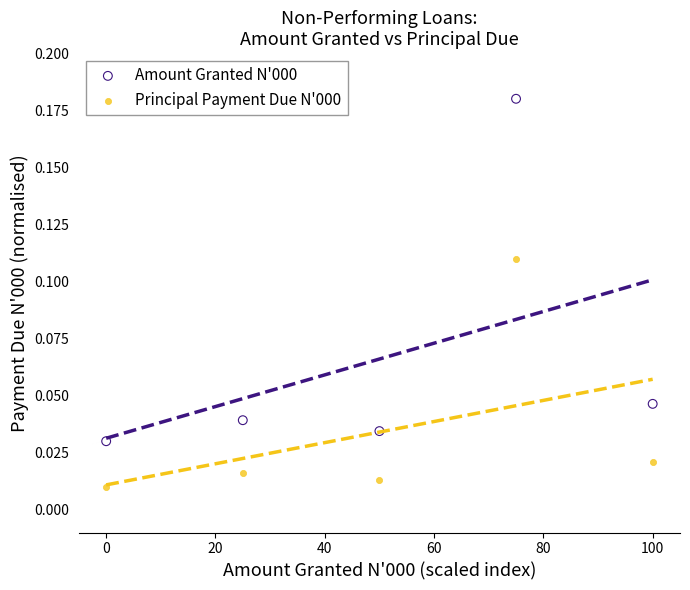

Which series has the largest Y range (max minus min)?

Amount Granted N'000